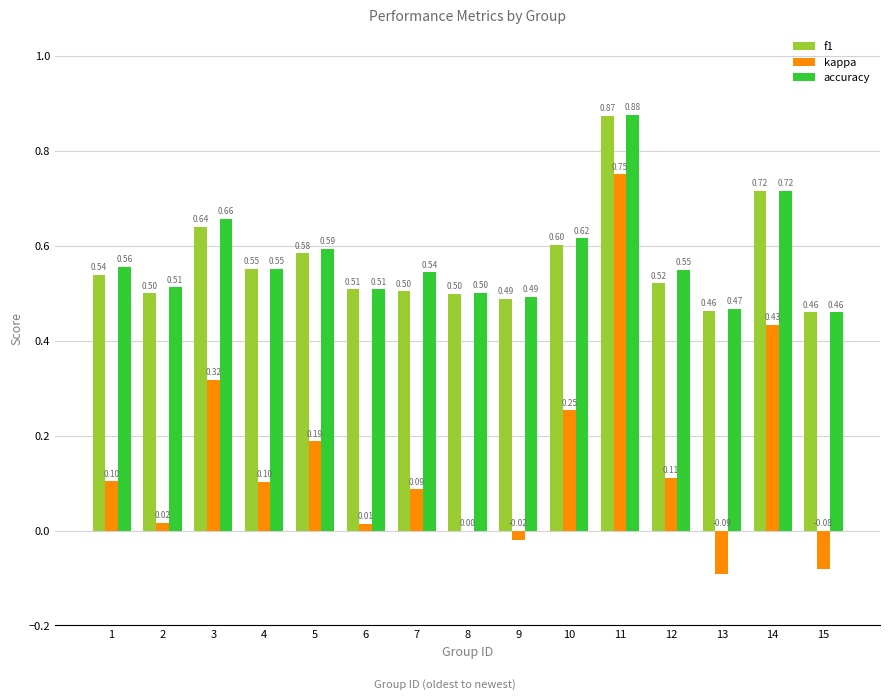

How many groups of bars are there?

15